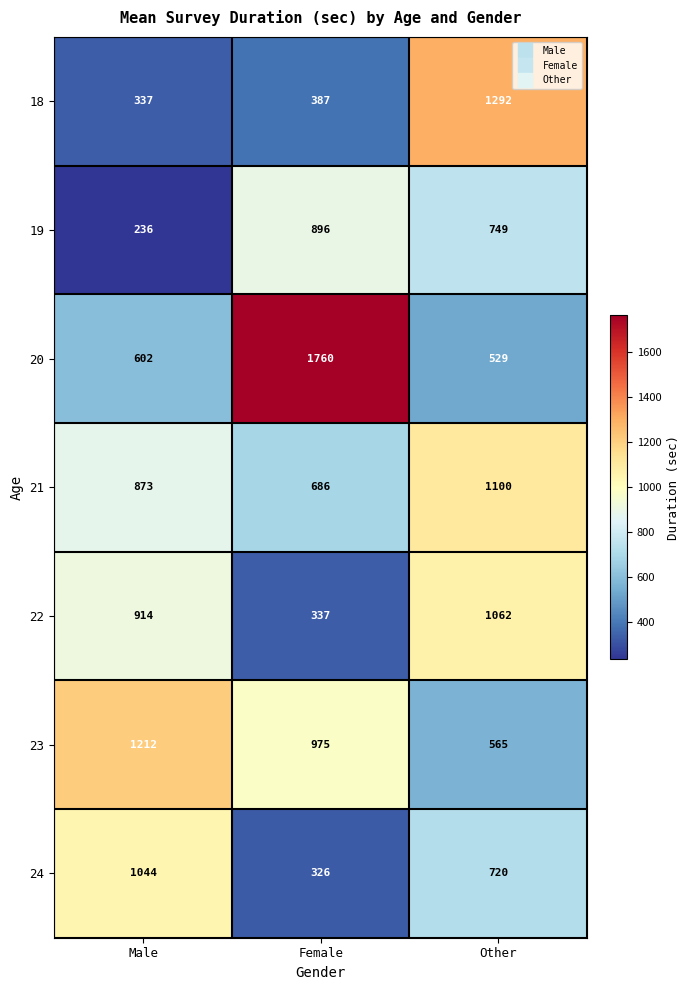

At which category is the sum across all series the highest?

Other